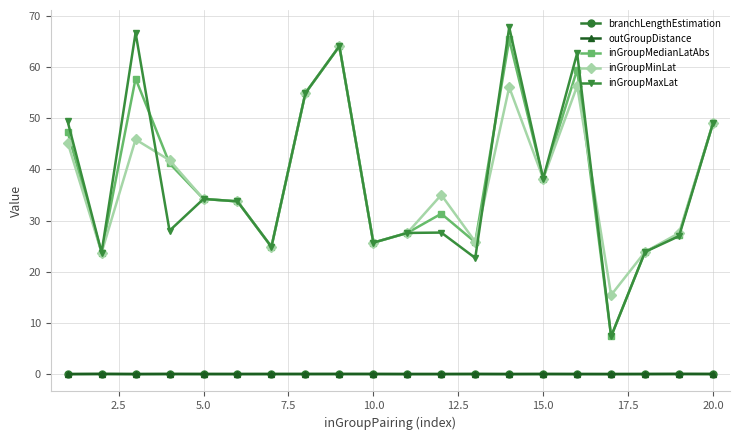

True or false: inGroupMedianLatAbs and branchLengthEstimation cross at least once.

False